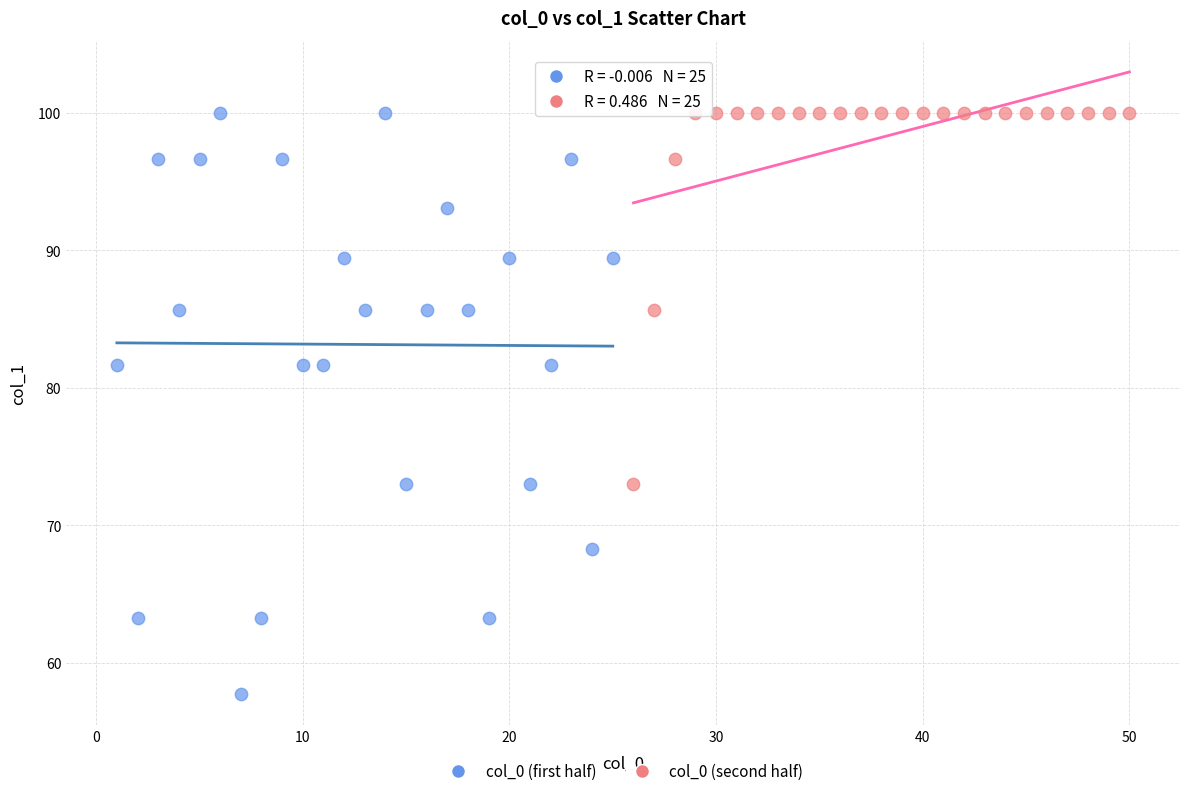

Which series has the largest Y range (max minus min)?

col_0 (first half)